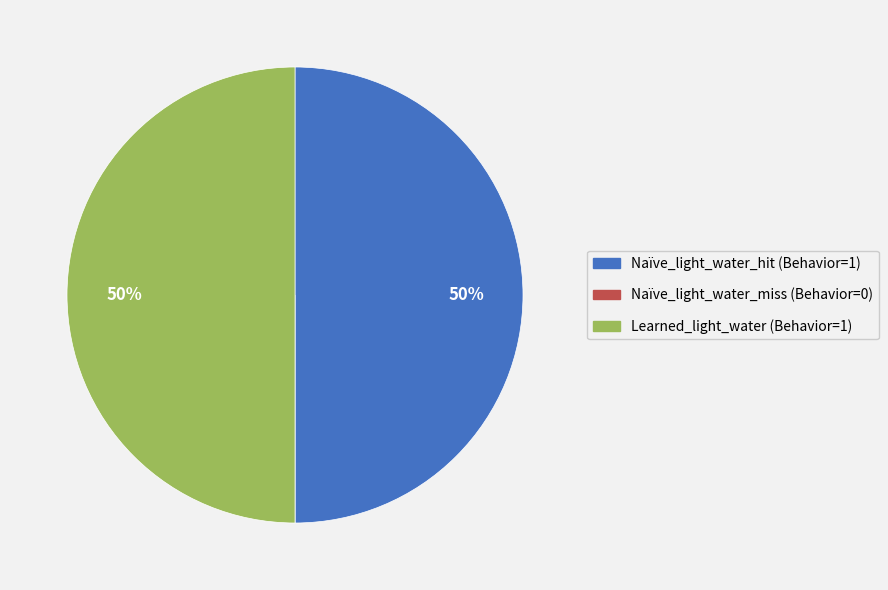

Is it true that Naïve_light_water_hit (Behavior=1) is 57% of the pie?

False